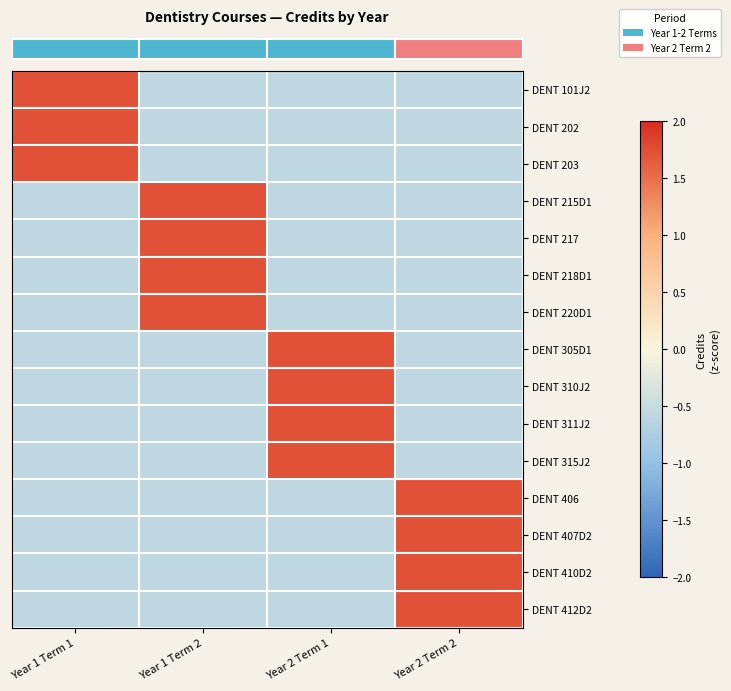

Reading right to left, extract all data points from this chart.

row_0: Year 2 Term 2=-0.6	Year 2 Term 1=-0.6	Year 1 Term 2=-0.6	Year 1 Term 1=1.7
row_1: Year 2 Term 2=-0.6	Year 2 Term 1=-0.6	Year 1 Term 2=-0.6	Year 1 Term 1=1.7
row_2: Year 2 Term 2=-0.6	Year 2 Term 1=-0.6	Year 1 Term 2=-0.6	Year 1 Term 1=1.7
row_3: Year 2 Term 2=-0.6	Year 2 Term 1=-0.6	Year 1 Term 2=1.7	Year 1 Term 1=-0.6
row_4: Year 2 Term 2=-0.6	Year 2 Term 1=-0.6	Year 1 Term 2=1.7	Year 1 Term 1=-0.6
row_5: Year 2 Term 2=-0.6	Year 2 Term 1=-0.6	Year 1 Term 2=1.7	Year 1 Term 1=-0.6
row_6: Year 2 Term 2=-0.6	Year 2 Term 1=-0.6	Year 1 Term 2=1.7	Year 1 Term 1=-0.6
row_7: Year 2 Term 2=-0.6	Year 2 Term 1=1.7	Year 1 Term 2=-0.6	Year 1 Term 1=-0.6
row_8: Year 2 Term 2=-0.6	Year 2 Term 1=1.7	Year 1 Term 2=-0.6	Year 1 Term 1=-0.6
row_9: Year 2 Term 2=-0.6	Year 2 Term 1=1.7	Year 1 Term 2=-0.6	Year 1 Term 1=-0.6
row_10: Year 2 Term 2=-0.6	Year 2 Term 1=1.7	Year 1 Term 2=-0.6	Year 1 Term 1=-0.6
row_11: Year 2 Term 2=1.7	Year 2 Term 1=-0.6	Year 1 Term 2=-0.6	Year 1 Term 1=-0.6
row_12: Year 2 Term 2=1.7	Year 2 Term 1=-0.6	Year 1 Term 2=-0.6	Year 1 Term 1=-0.6
row_13: Year 2 Term 2=1.7	Year 2 Term 1=-0.6	Year 1 Term 2=-0.6	Year 1 Term 1=-0.6
row_14: Year 2 Term 2=1.7	Year 2 Term 1=-0.6	Year 1 Term 2=-0.6	Year 1 Term 1=-0.6